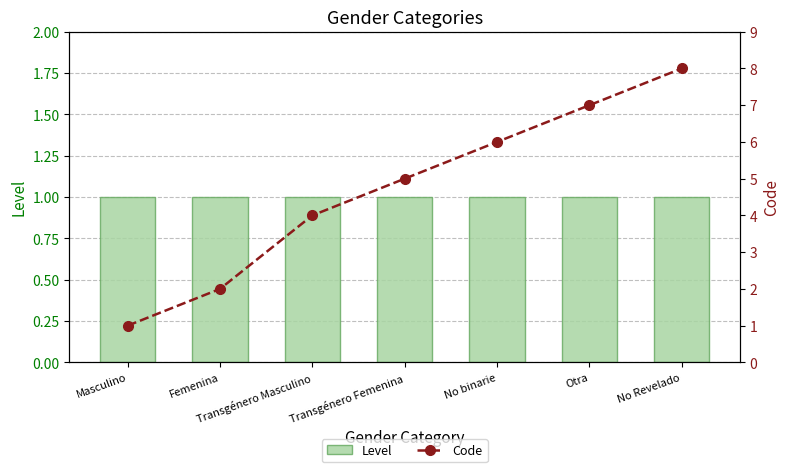

Where is Code nearest to the value 4?

Transgénero Masculino